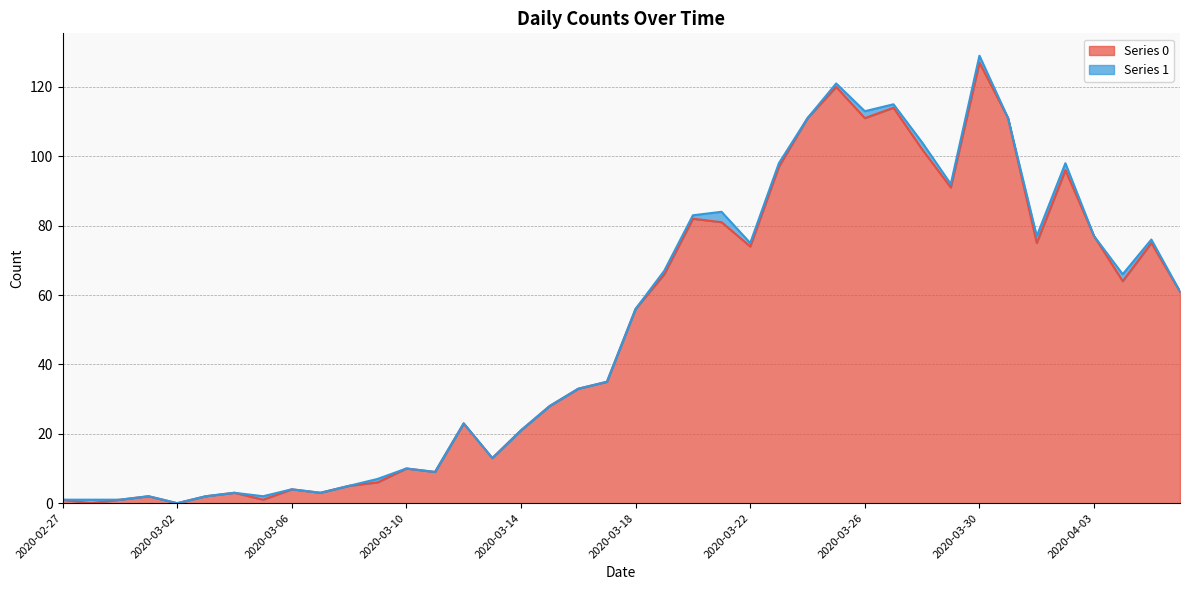

Does the chart display data point markers on the line(s)?

No